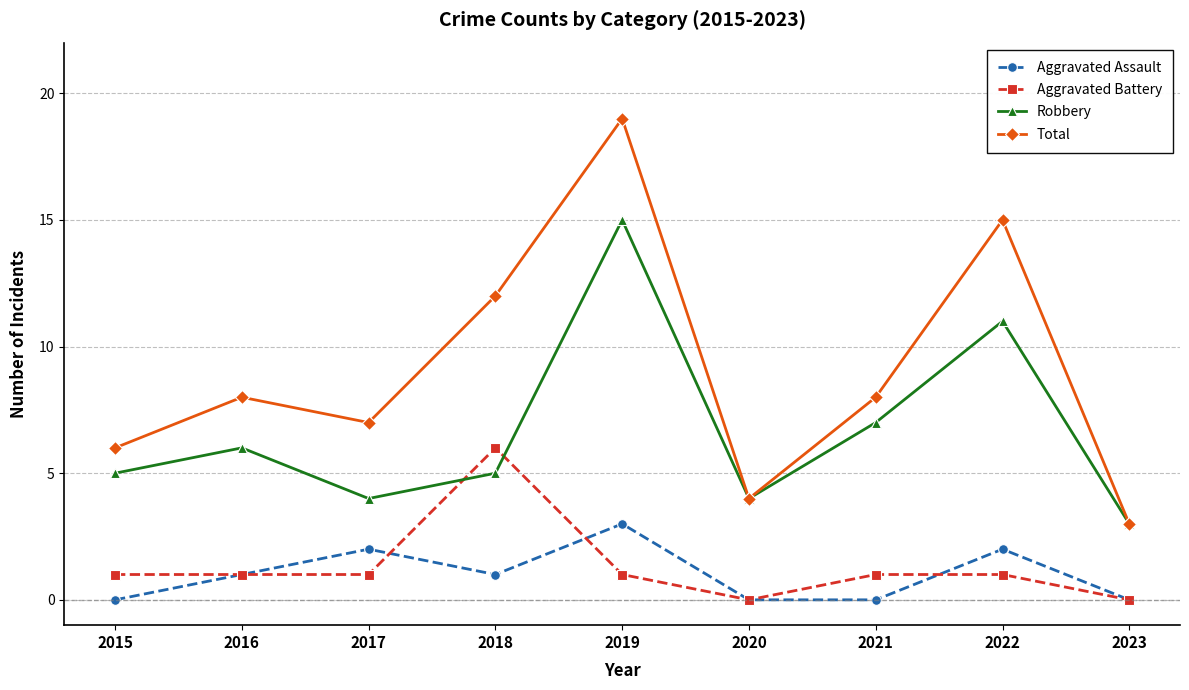

How many lines are shown in the chart?

4